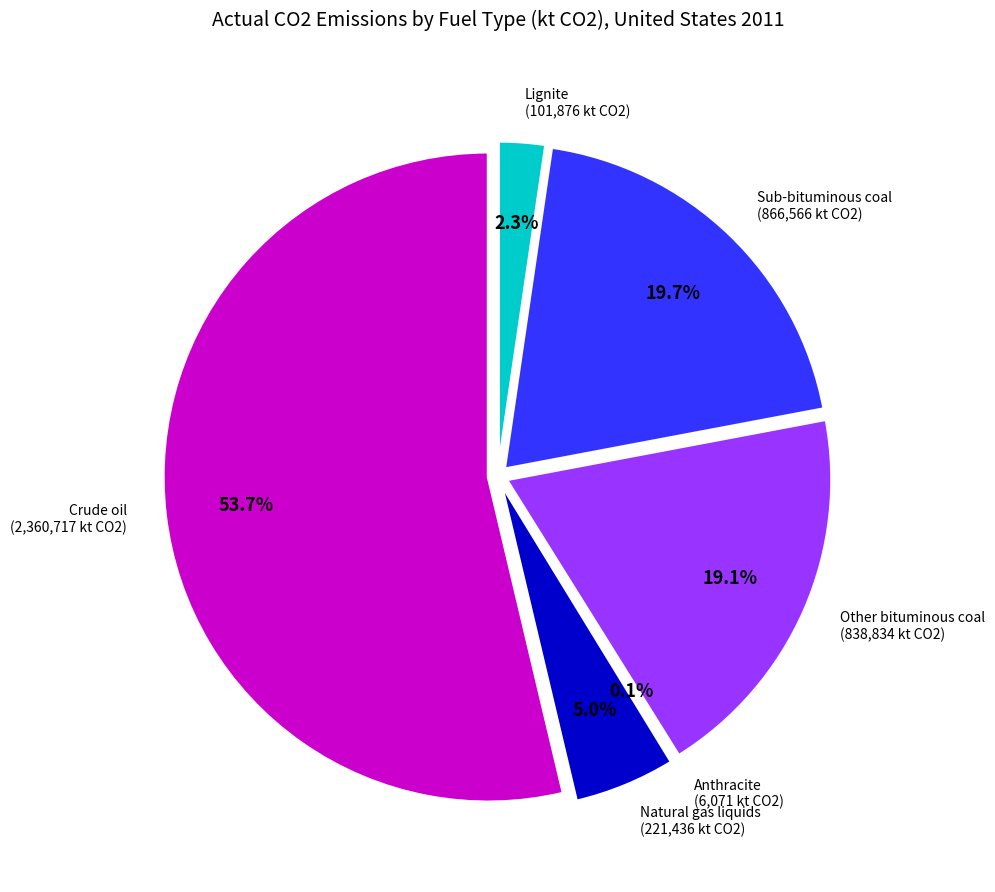

Count the number of slices in the pie.

6